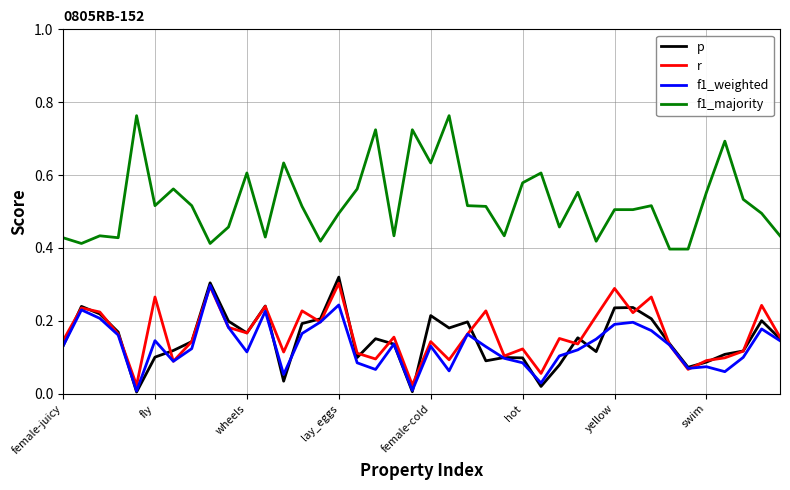

Which series has the largest total across all categories?

f1_majority